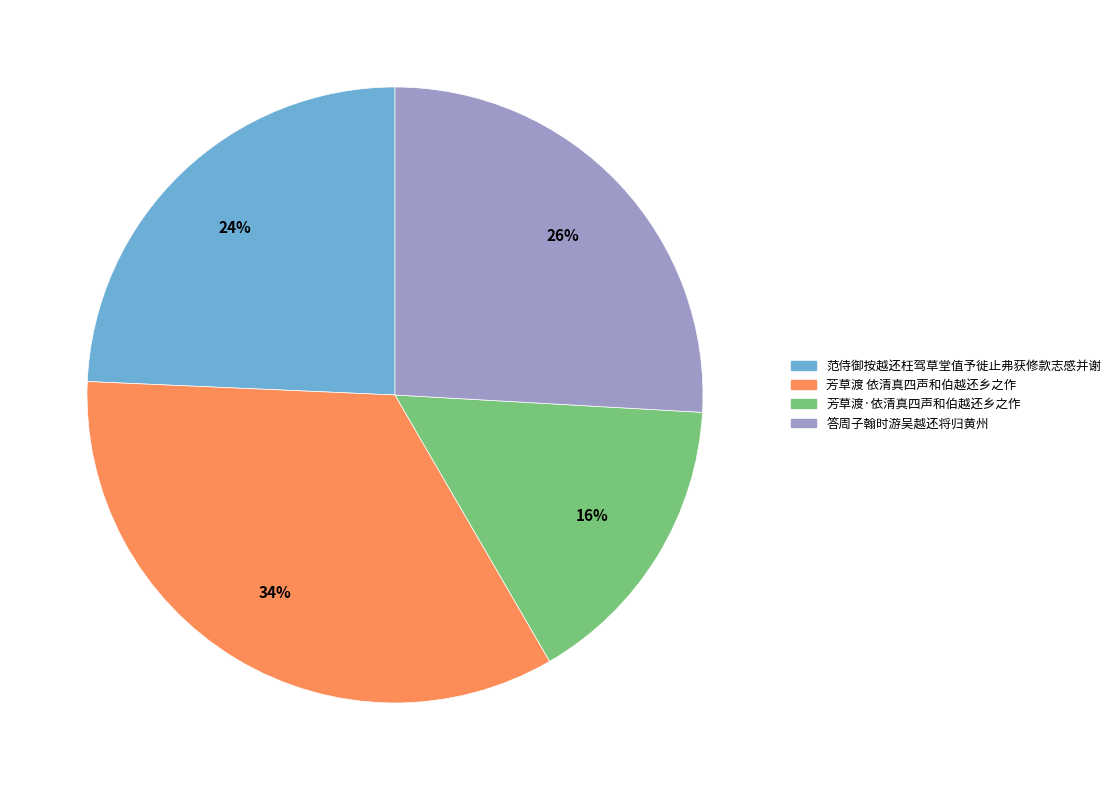

What percentage is the 芳草渡 依清真四声和伯越还乡之作 slice, to the nearest percent?

34%